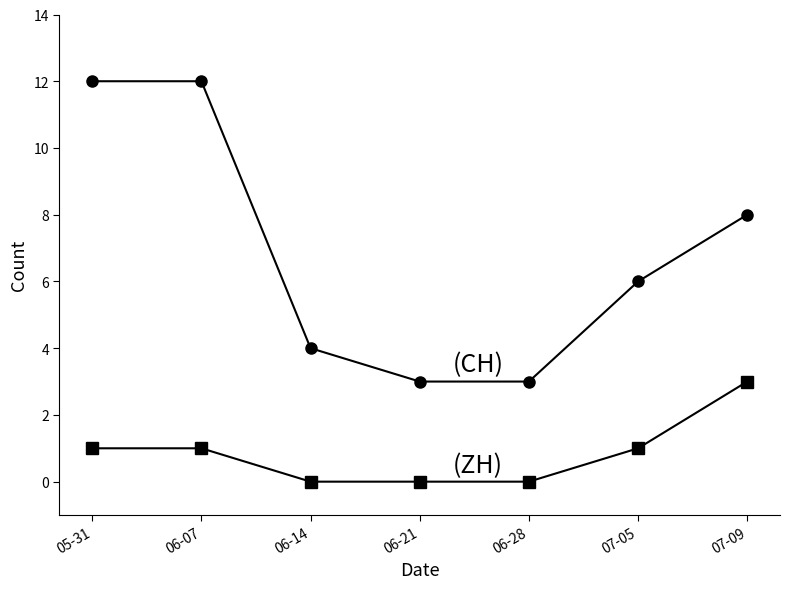

What is the difference between the highest and lowest values at 07-09?

5